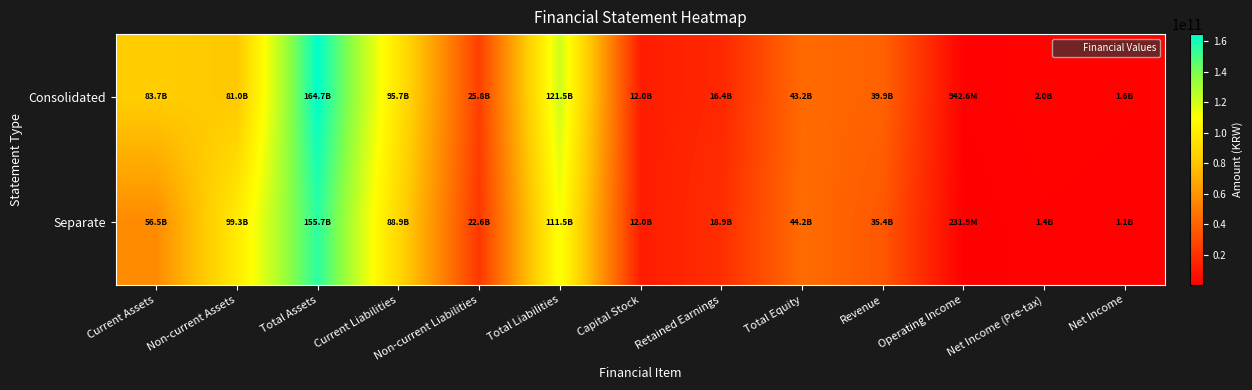

What is the difference between the highest and lowest values at Non-current Liabilities?

3200738110